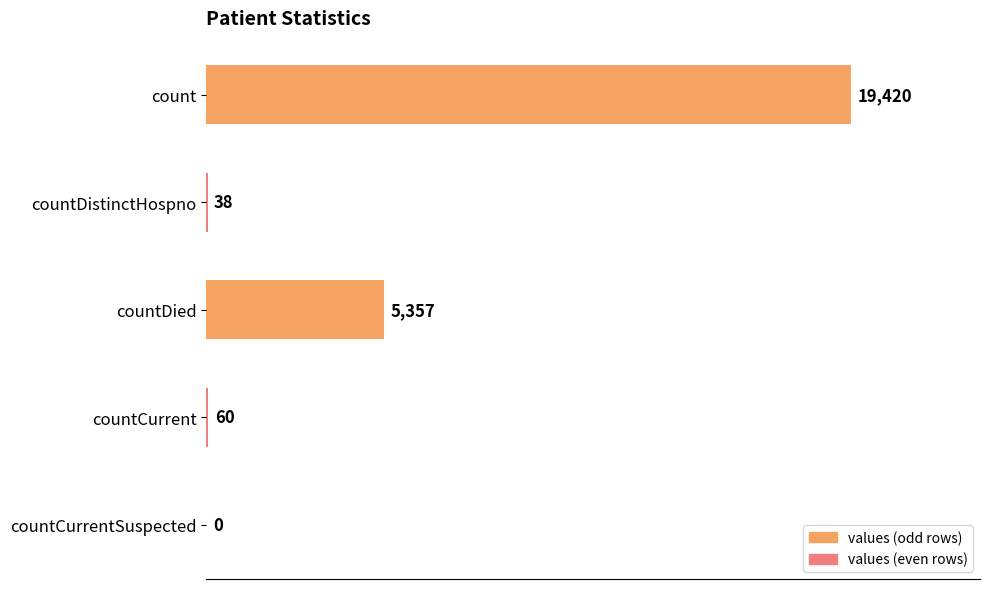

How many values are above zero?

4